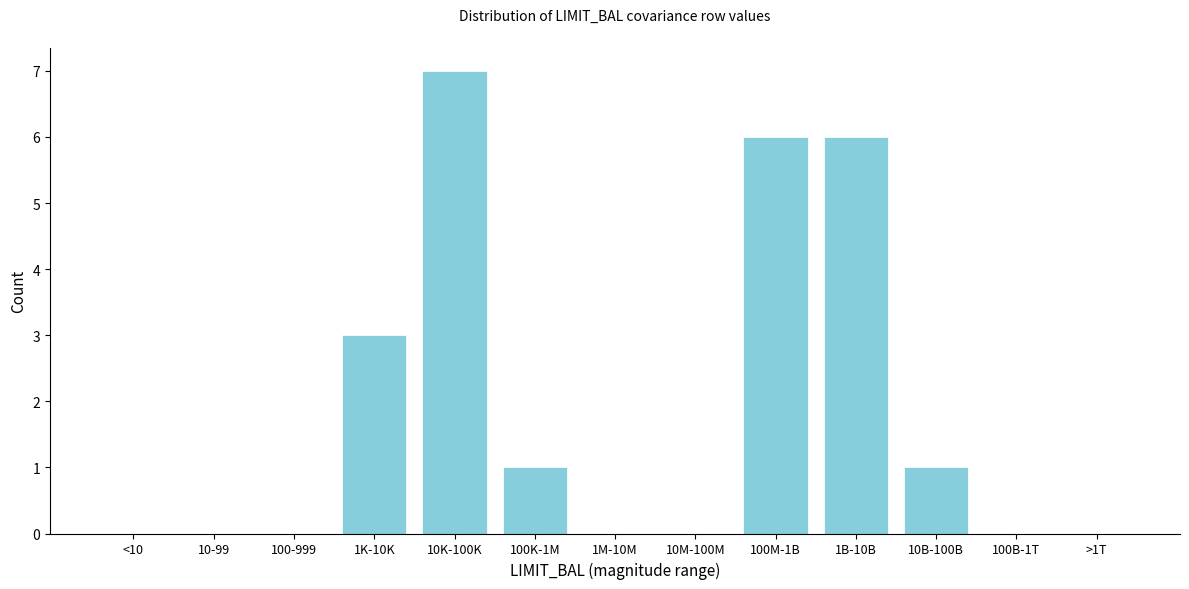

Reading right to left, transcribe all the data shown in this chart.

>1T=0	100B-1T=0	10B-100B=1	1B-10B=6	100M-1B=6	10M-100M=0	1M-10M=0	100K-1M=1	10K-100K=7	1K-10K=3	100-999=0	10-99=0	<10=0